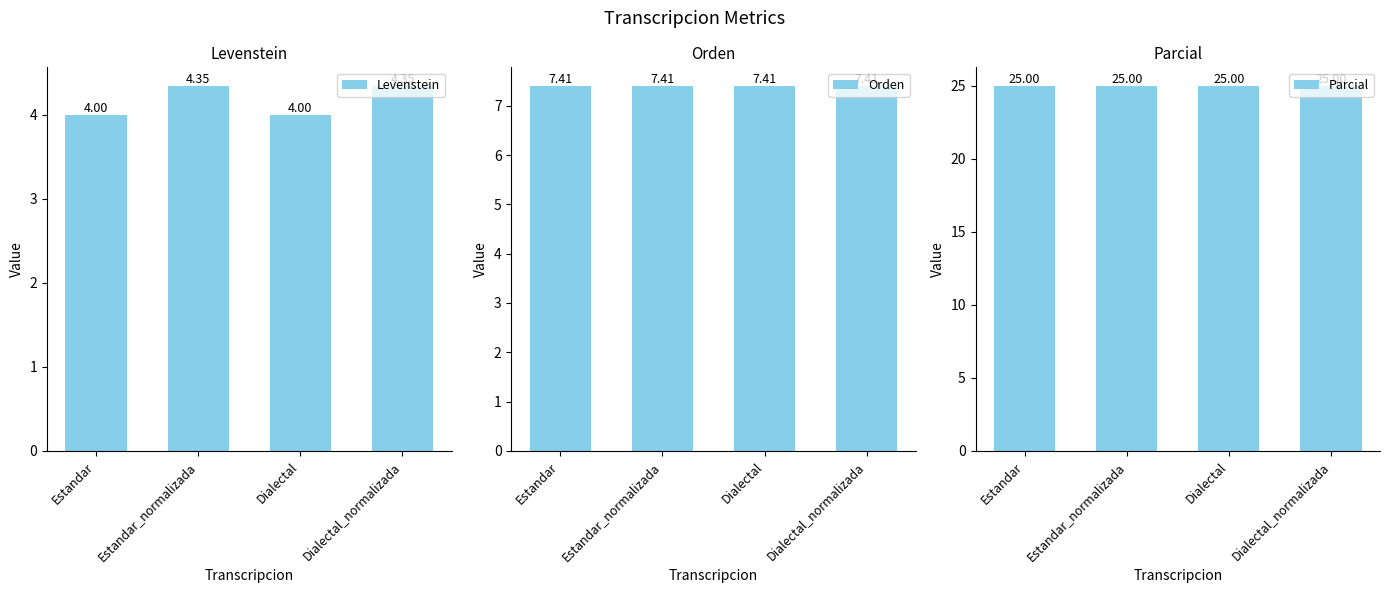

How many values in the Levenstein series exceed 4?

2